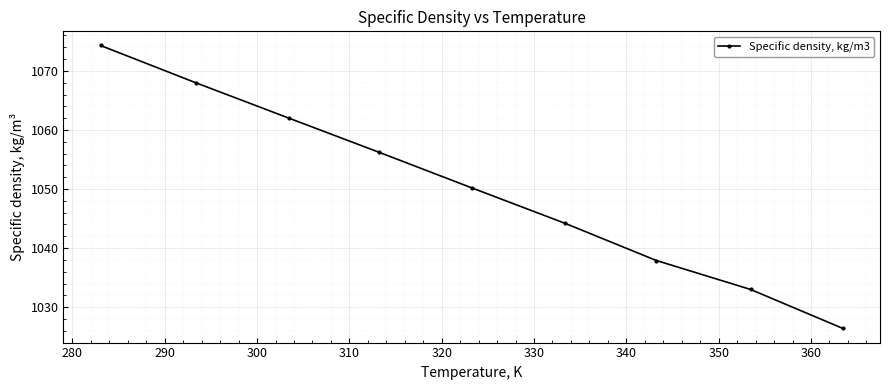

What is the sum of all values?

9452.2